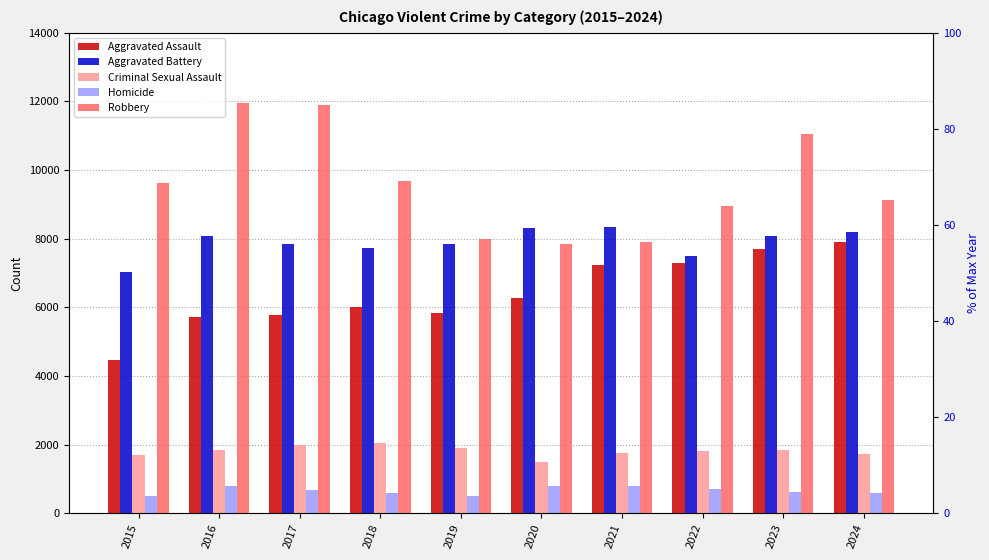

How many values in the Aggravated Battery series are below 8078?

5